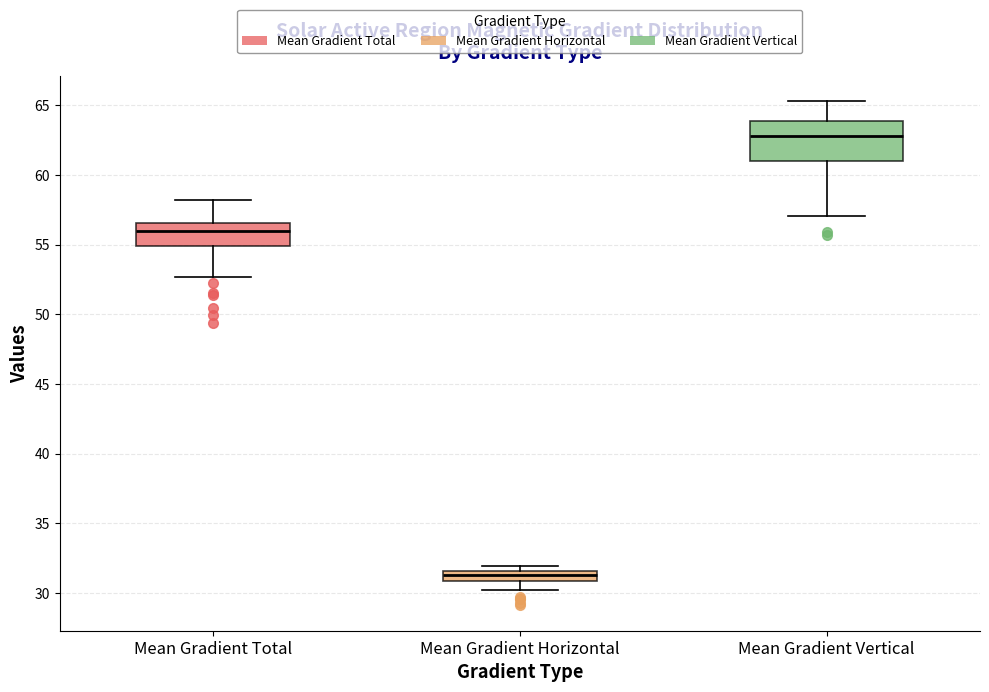

Which box's median line is the lowest?

Mean Gradient Horizontal